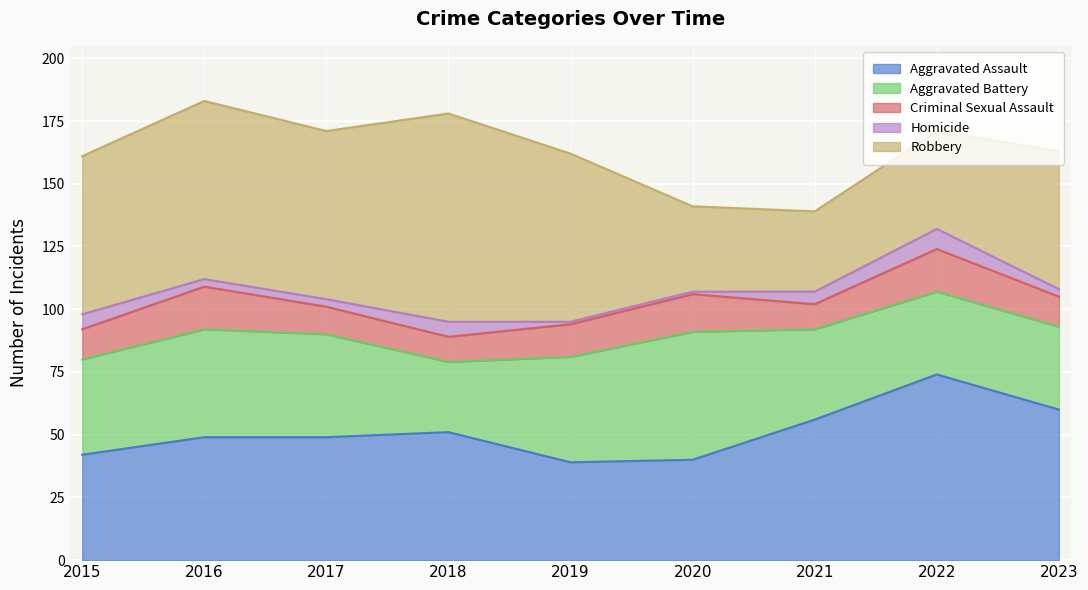

True or false: Aggravated Assault and Criminal Sexual Assault intersect in this chart.

False